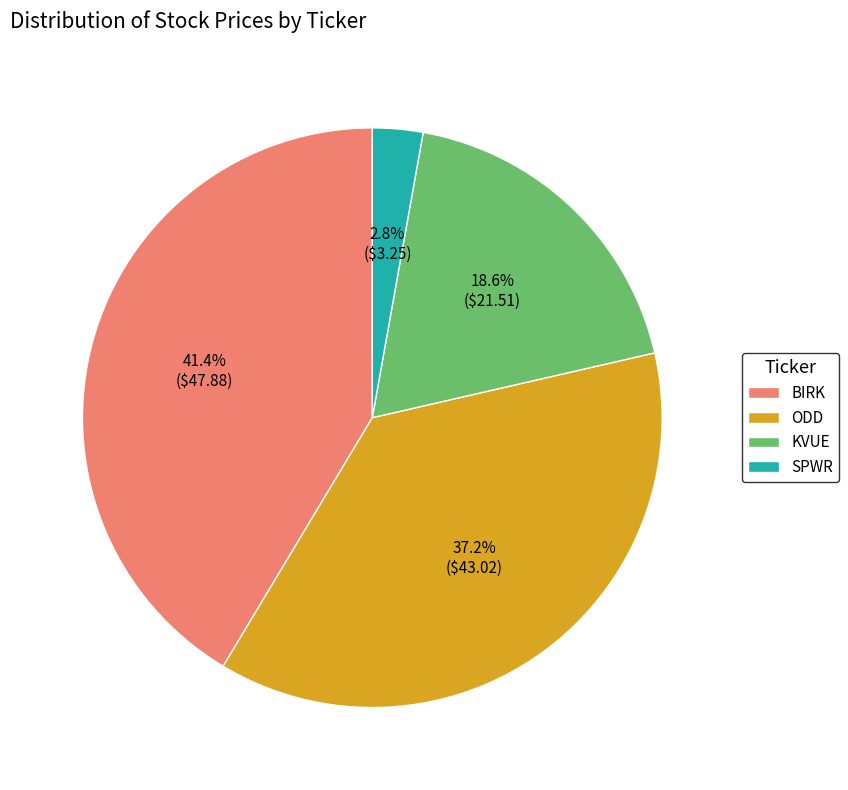

To the nearest percent, what portion does KVUE represent?

19%